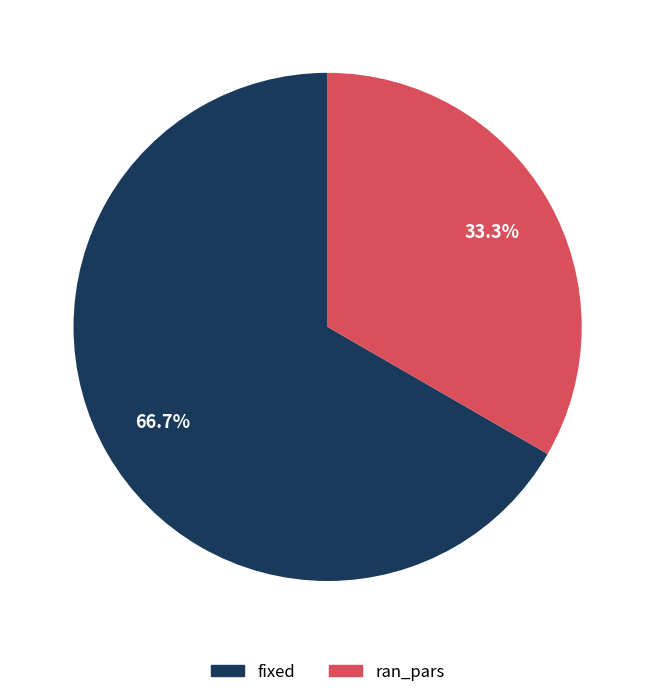

What percentage is NOT represented by ran_pars?

66.7%